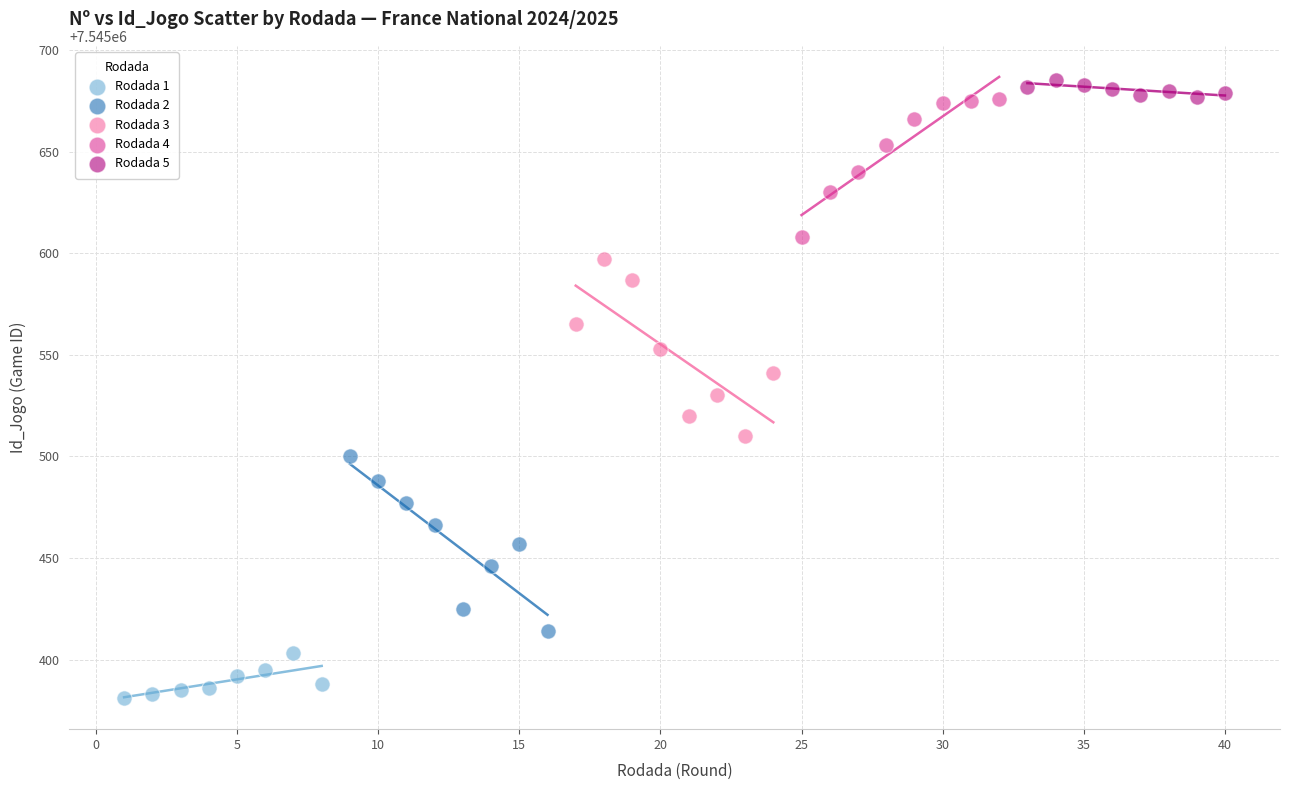

Which series contains the lowest Y value?

Rodada 1